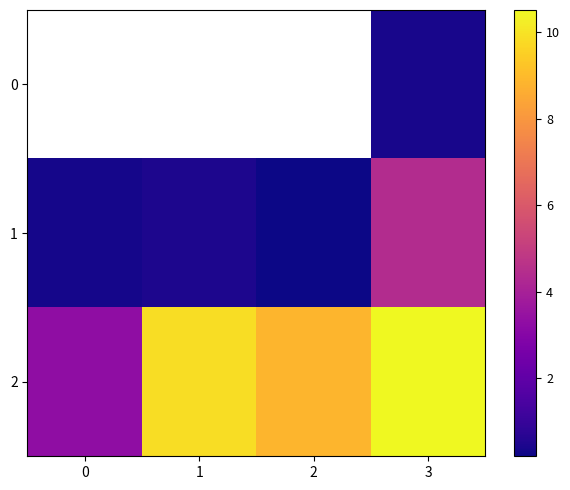

Which series has the largest total across all categories?

2